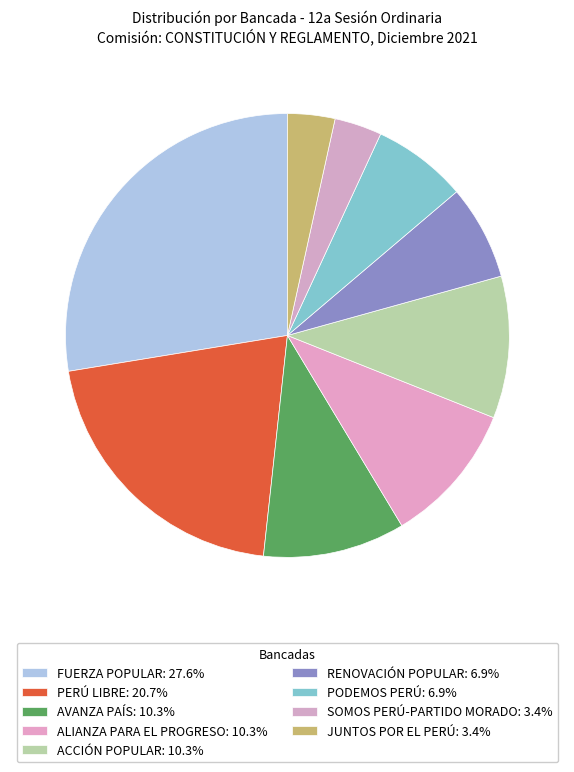

Count the number of slices in the pie.

9